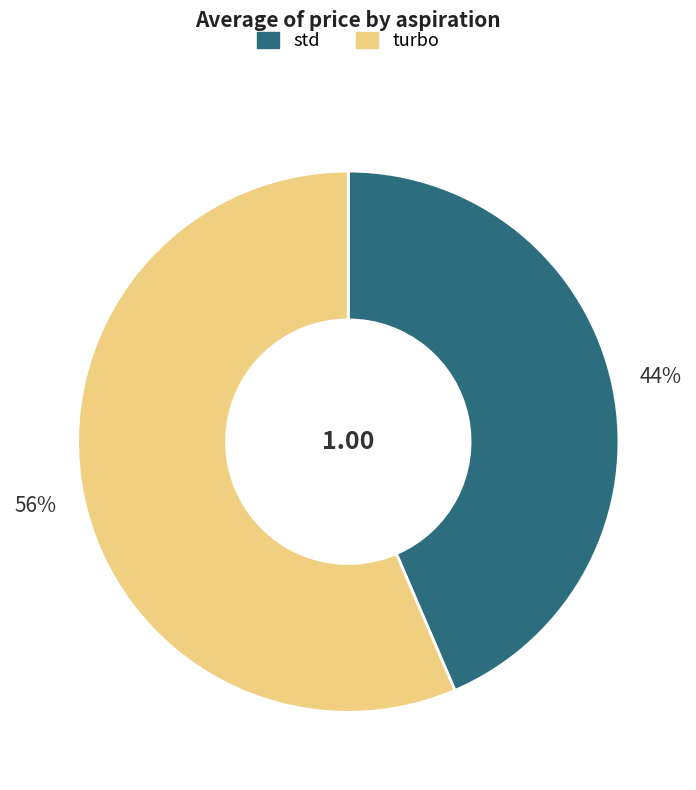

Approximately how many times larger is the value at std compared to turbo?

0.8